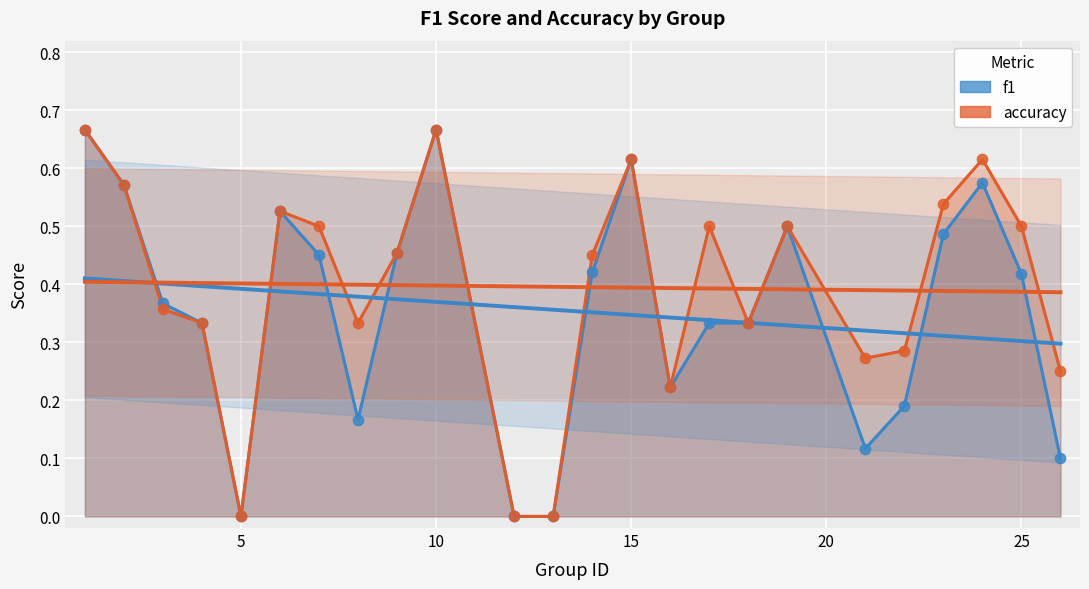

What are all the series names shown in the legend?

f1, accuracy